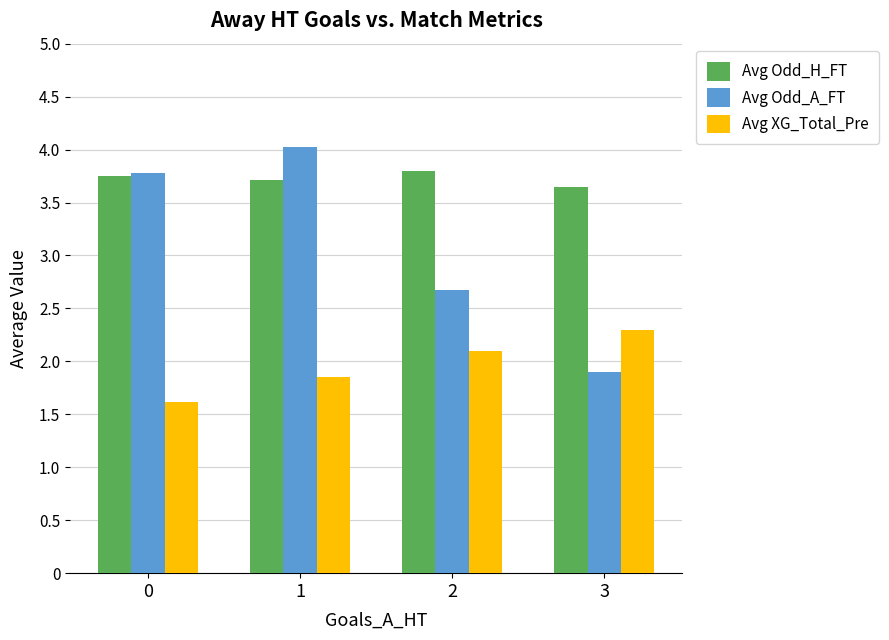

At which label does Avg Odd_A_FT reach its minimum?

3